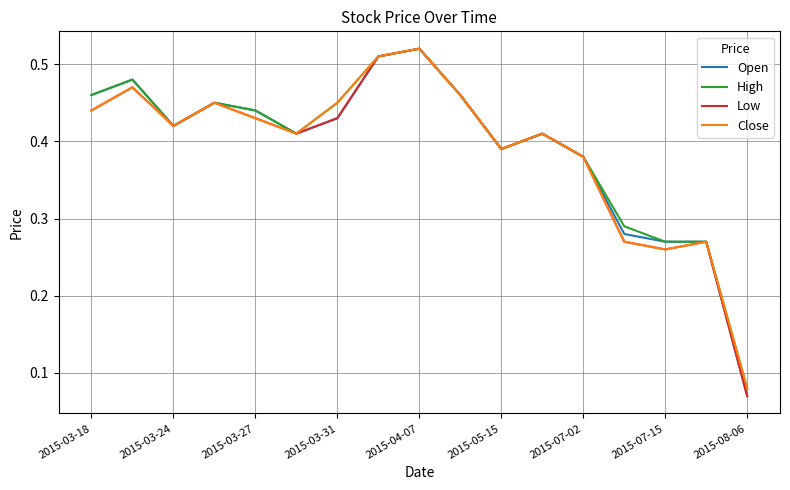

What are all the series names shown in the legend?

Open, High, Low, Close